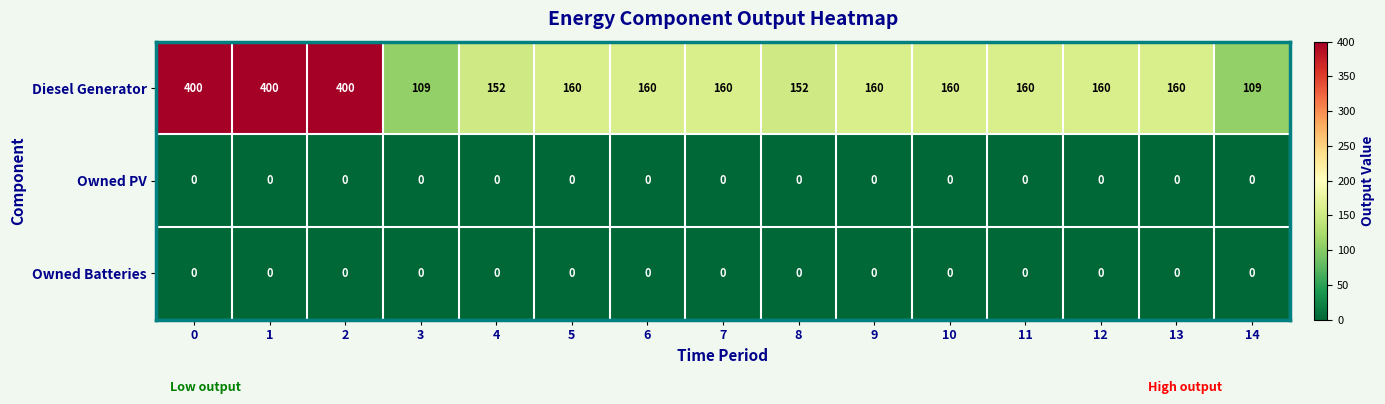

Which series has the widest spread of values?

Diesel Generator